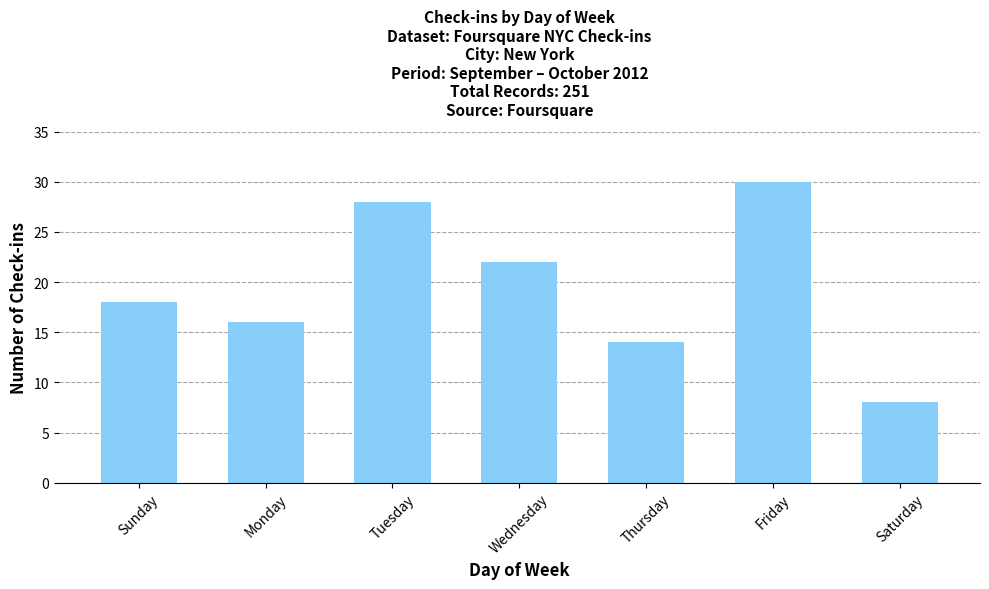

Read the value at Tuesday.

28